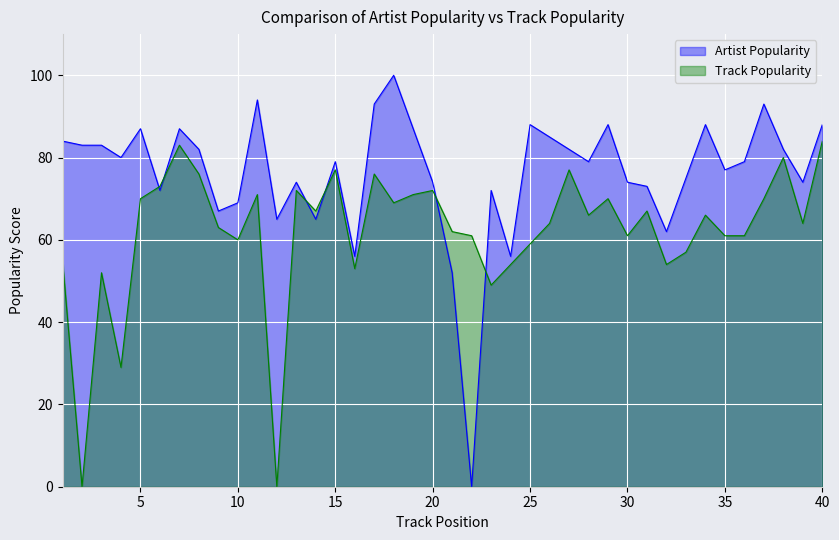

Does the chart display data point markers on the line(s)?

No